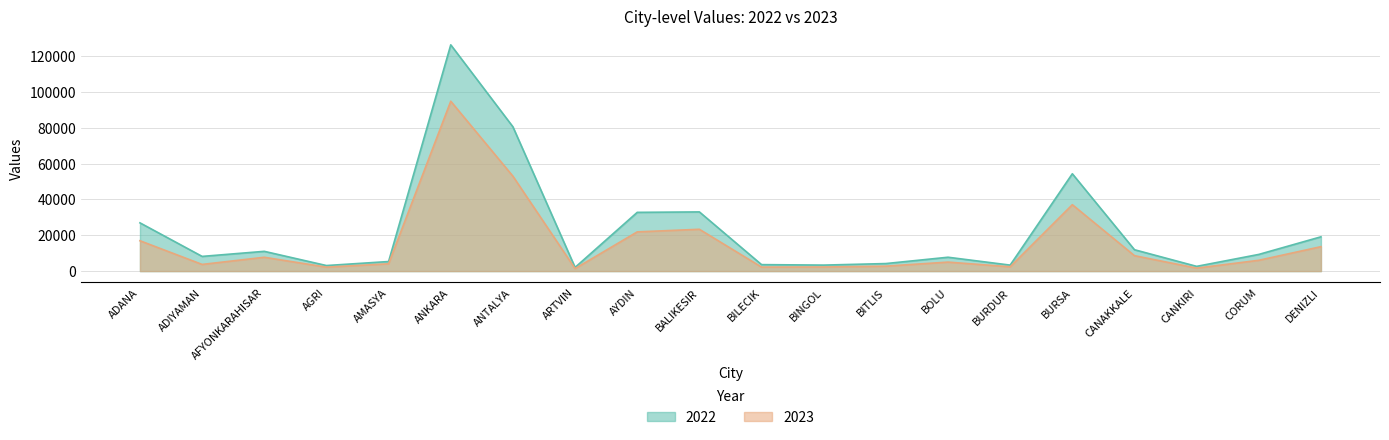

True or false: 2022 and 2023 intersect in this chart.

False